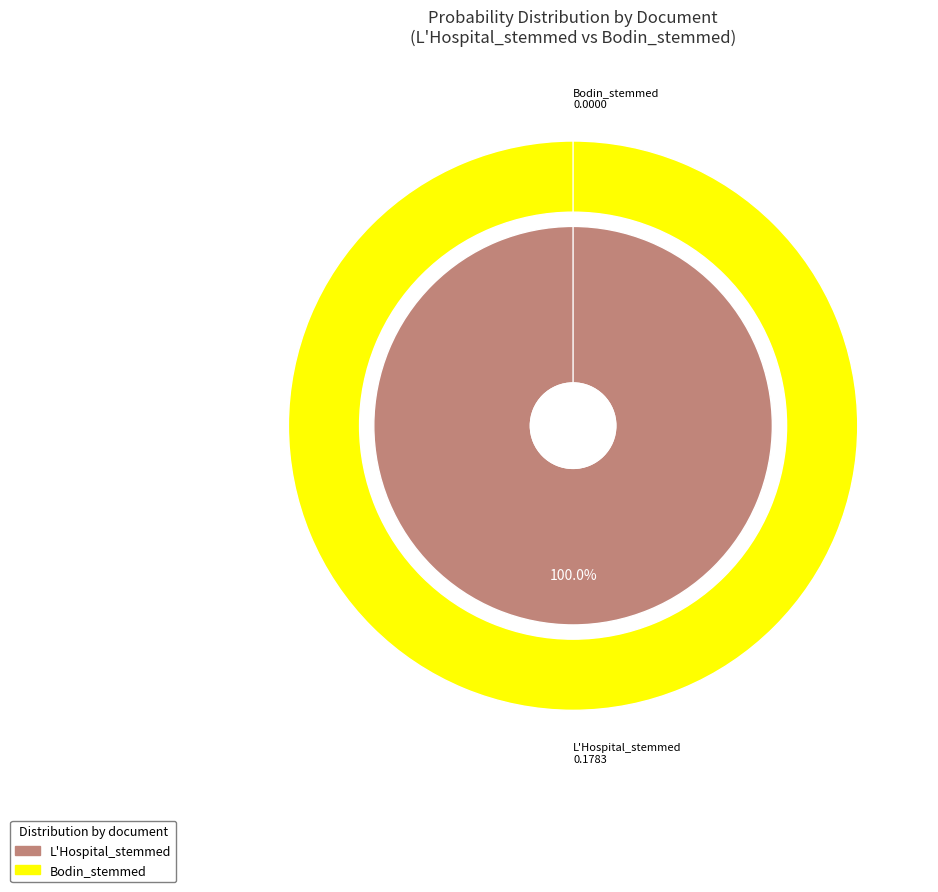

To the nearest percent, what is the combined percentage of Bodin_stemmed and L'Hospital_stemmed?

100%